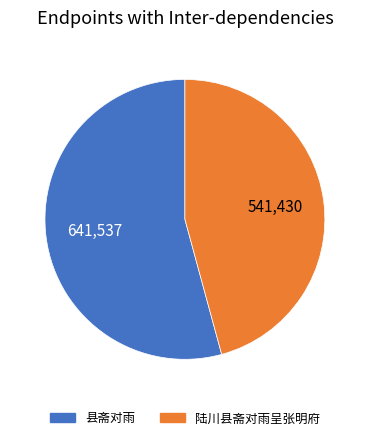

Which category accounts for the majority?

县斋对雨